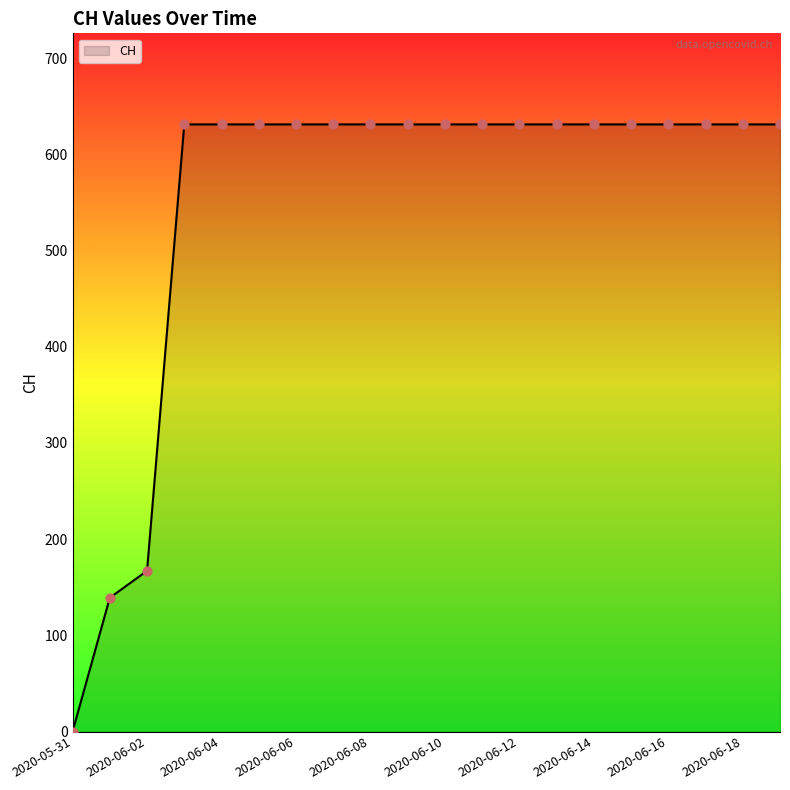

What is the difference between the maximum and minimum values?

631